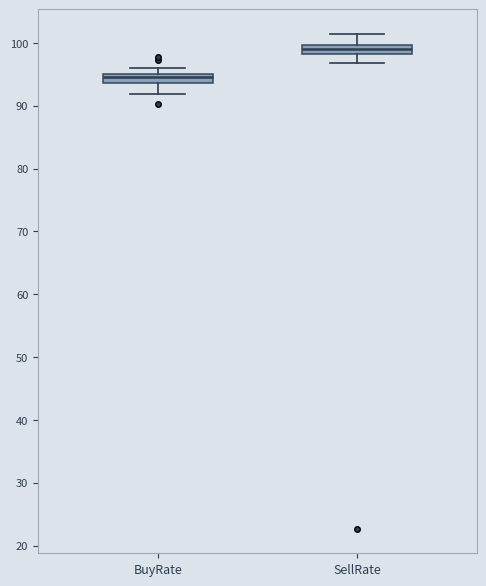

Which box has the lowest median line?

BuyRate